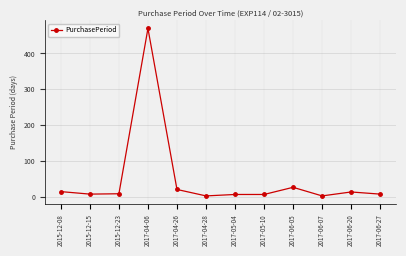

What is the sum of all values?

581